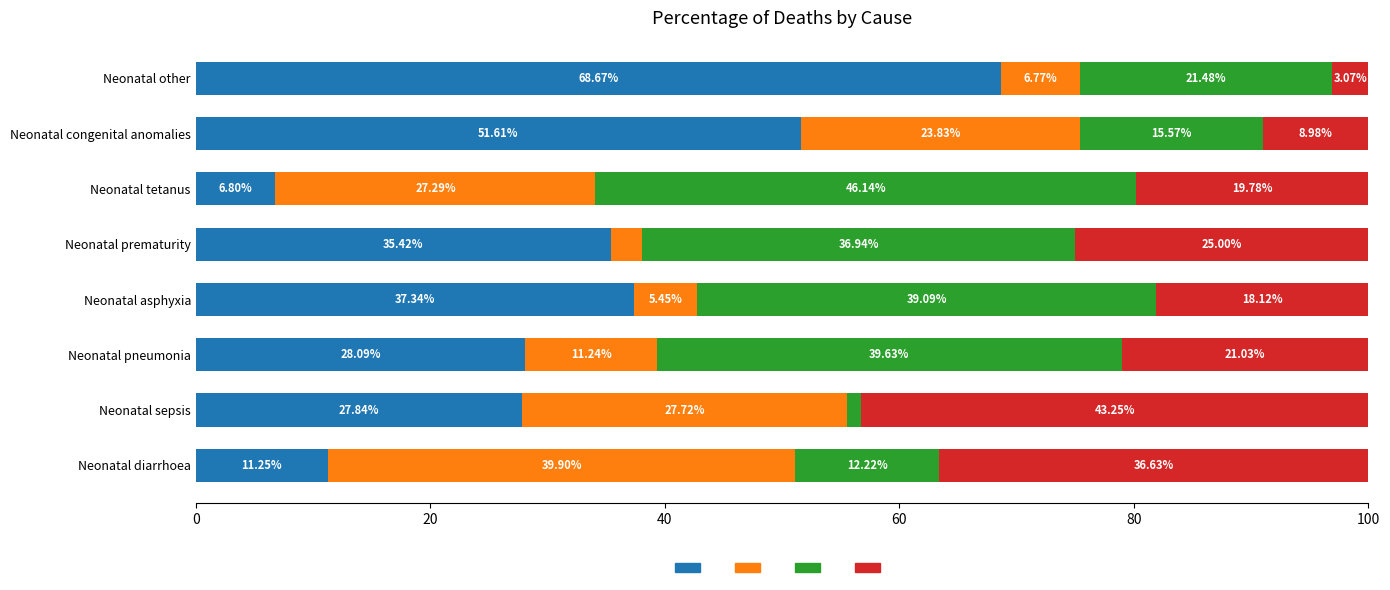

What is the total value across all series at Neonatal tetanus?

100.0